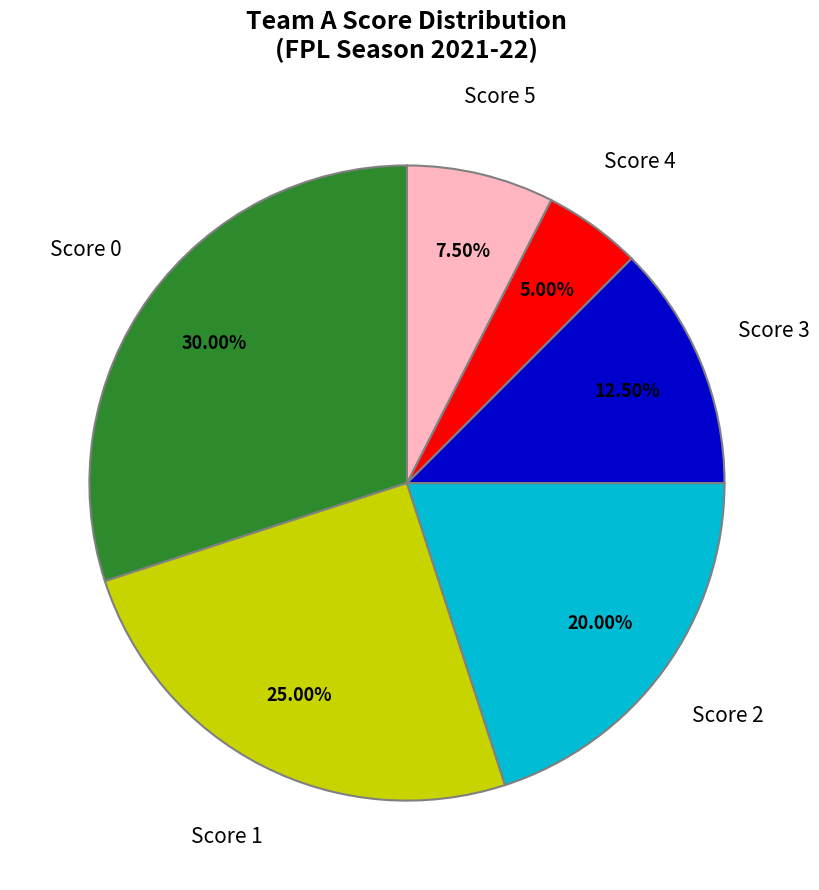

Which has a higher value, Score 4 or Score 0?

Score 0